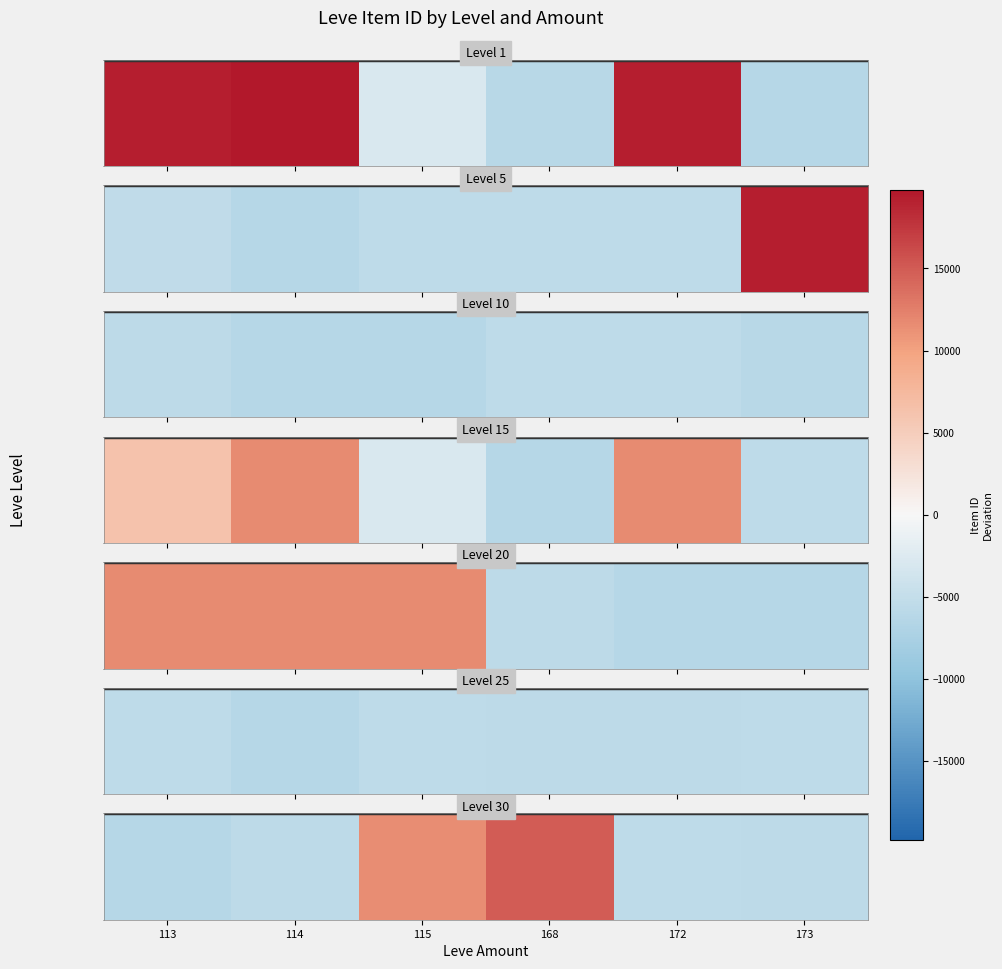

What is the sum of all values?

3546.4